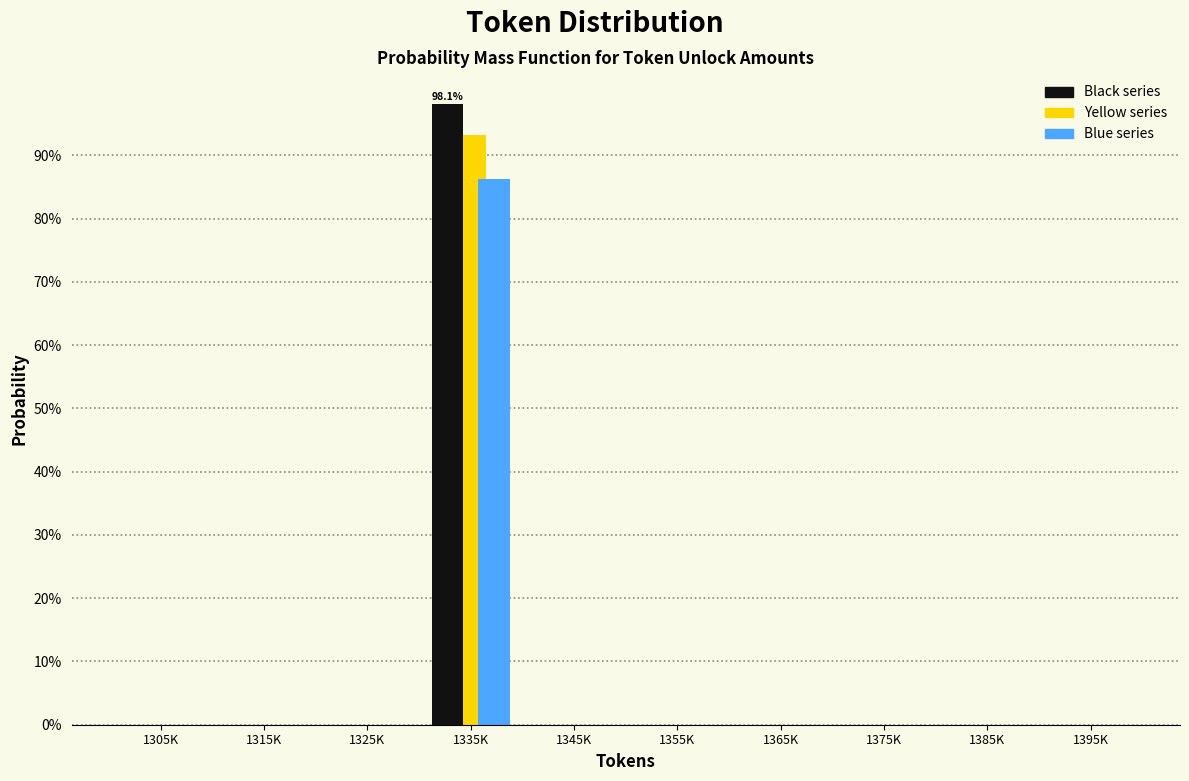

Reading left to right, list all the values displayed in this chart.

Black series: 1305K=0.0	1315K=0.0	1325K=0.0	1335K=98.1	1345K=0.0	1355K=0.0	1365K=0.0	1375K=0.0	1385K=0.0	1395K=0.0
Yellow series: 1305K=0.0	1315K=0.0	1325K=0.0	1335K=93.2	1345K=0.0	1355K=0.0	1365K=0.0	1375K=0.0	1385K=0.0	1395K=0.0
Blue series: 1305K=0.0	1315K=0.0	1325K=0.0	1335K=86.3	1345K=0.0	1355K=0.0	1365K=0.0	1375K=0.0	1385K=0.0	1395K=0.0